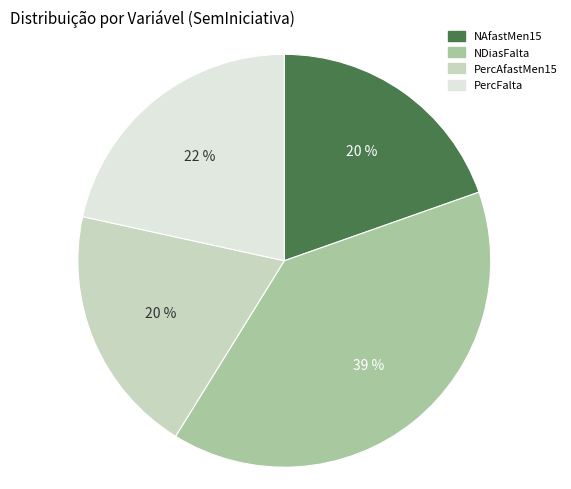

The PercAfastMen15 slice represents 8% of the pie. True or false?

False